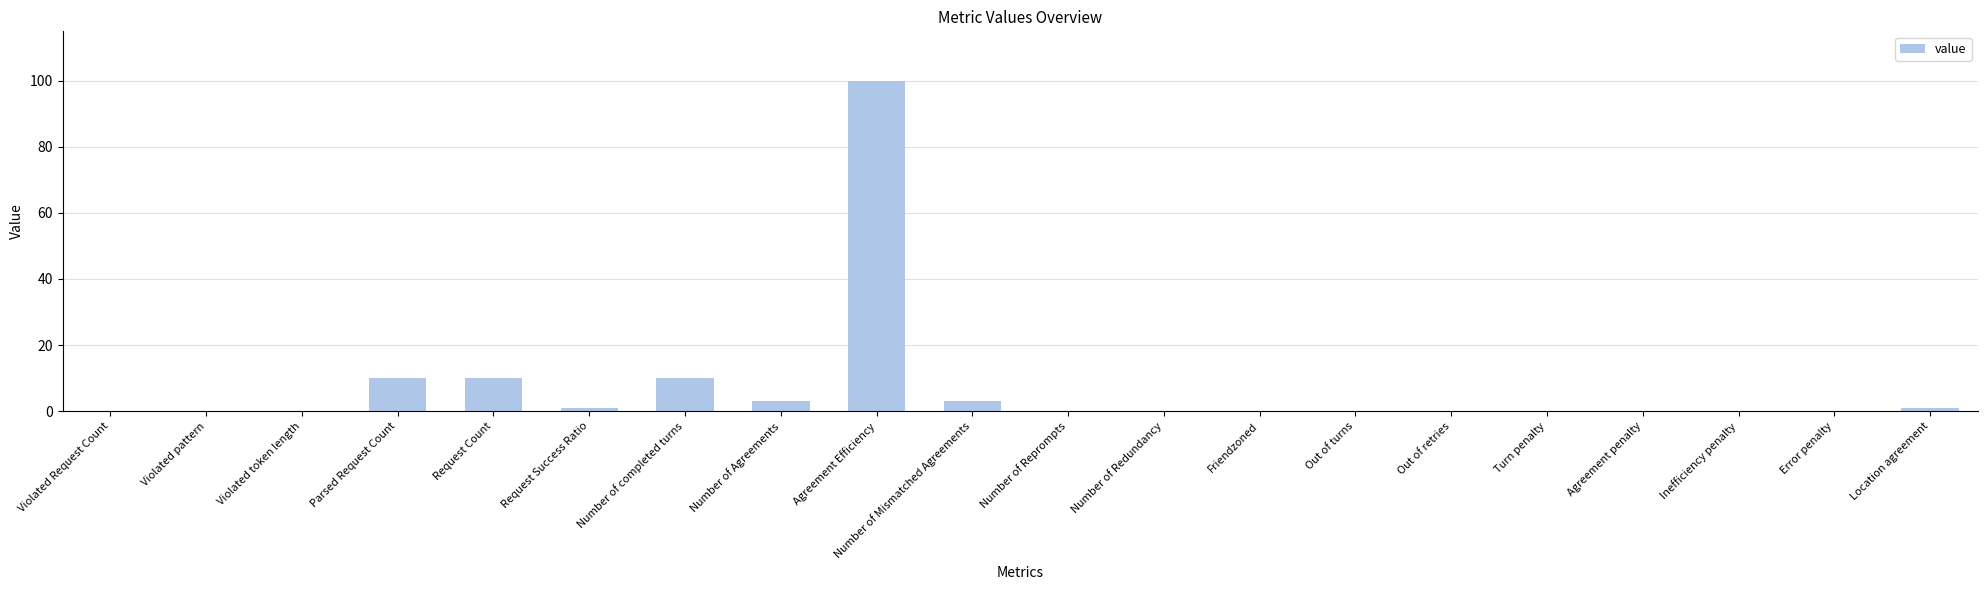

At which category does the chart reach its peak across all series?

Agreement Efficiency